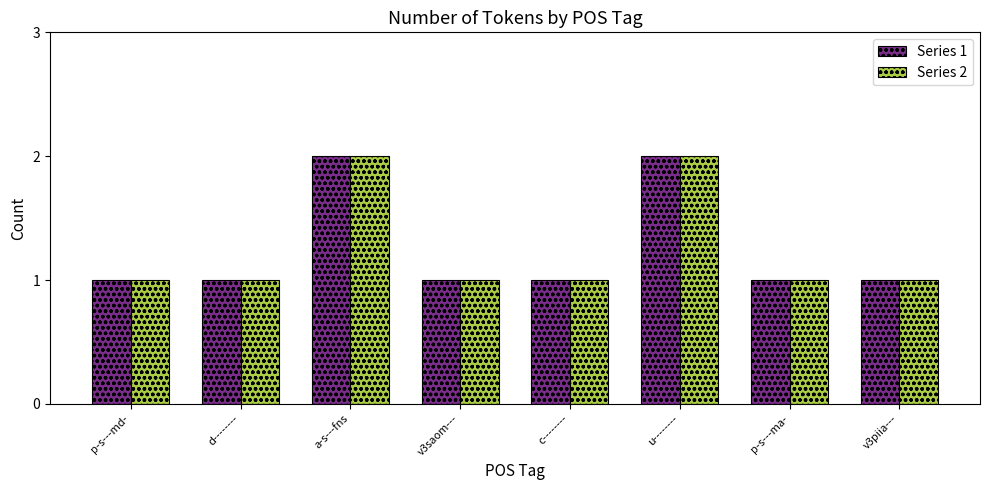

What is the label of the 8th bar from the right?

p-s---md-